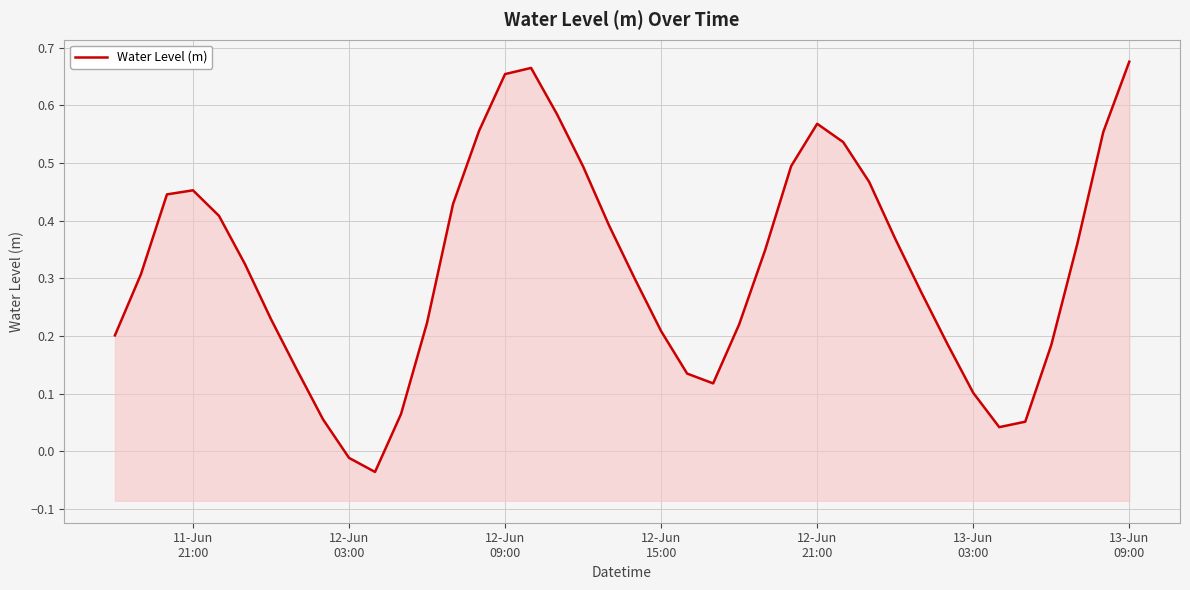

How many positive values are there?

38